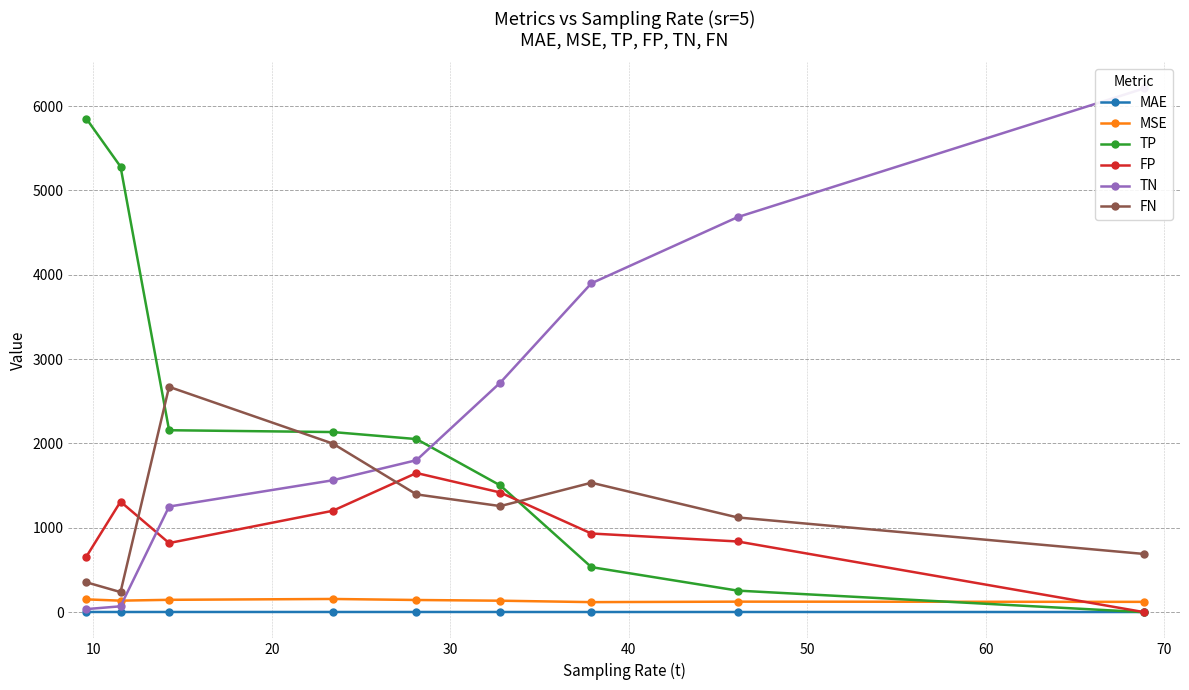

True or false: TP and TN intersect in this chart.

True